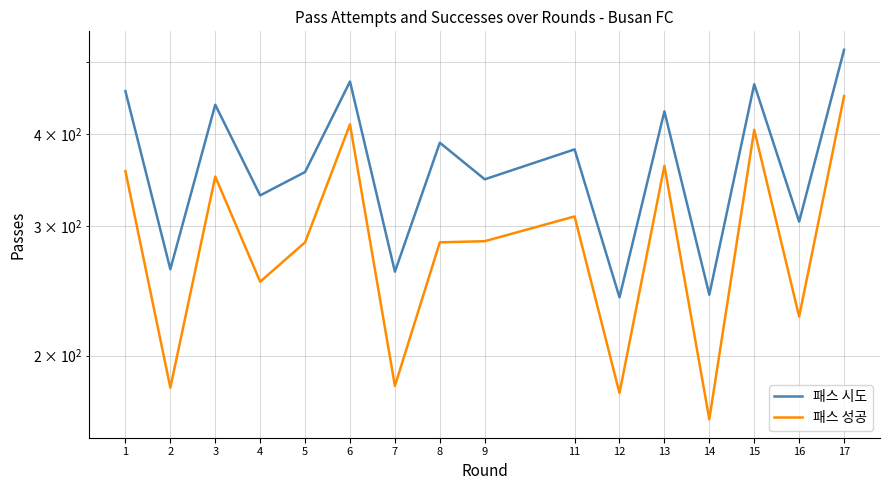

Count the number of categories in the chart.

16